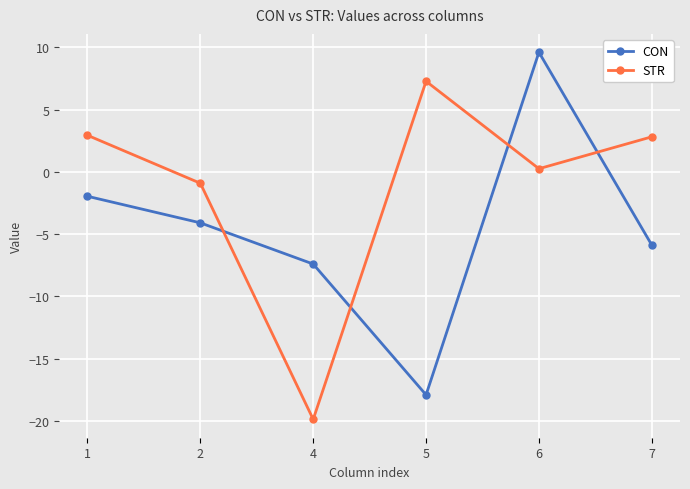

True or false: STR and CON intersect in this chart.

True